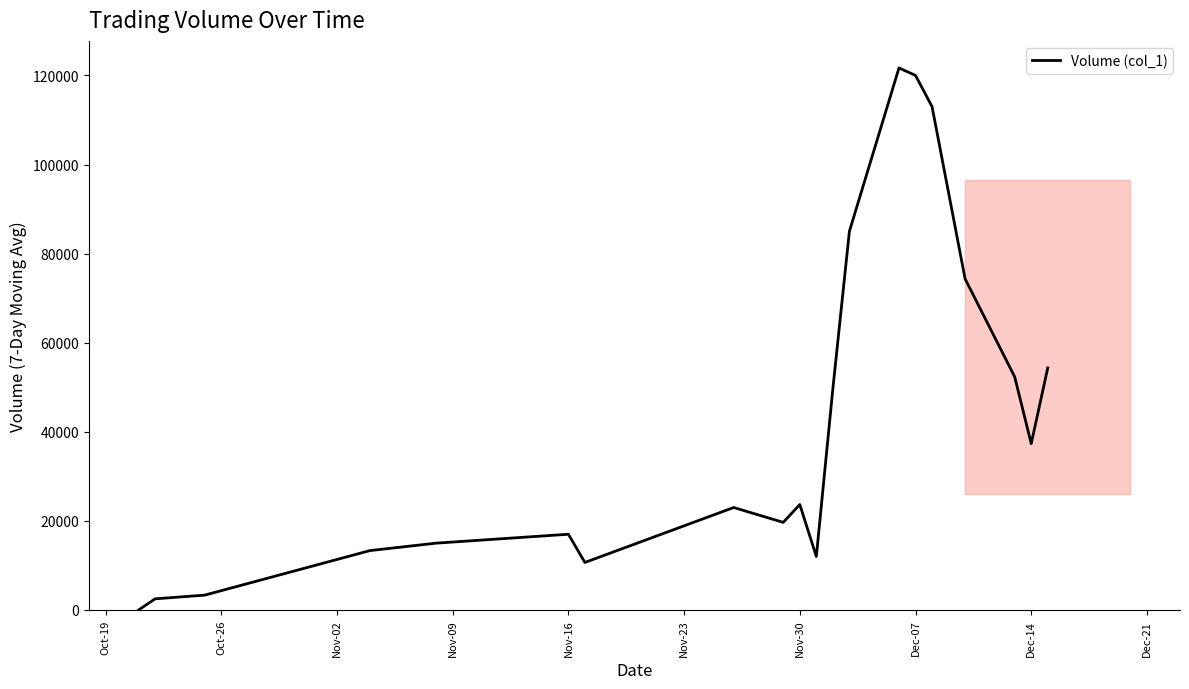

What is the maximum value shown in the chart?

121666.7